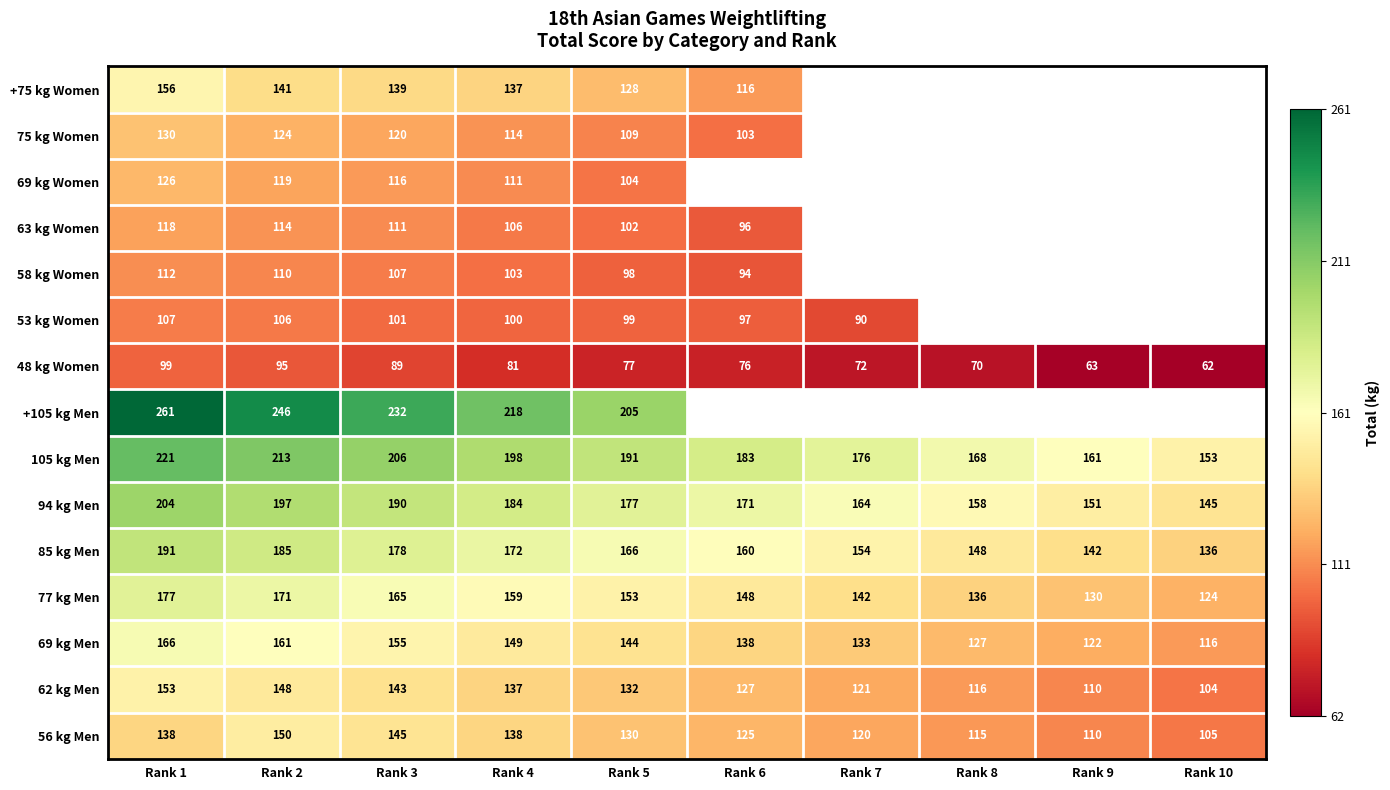

Which label corresponds to the smallest value in the chart?

Rank 10